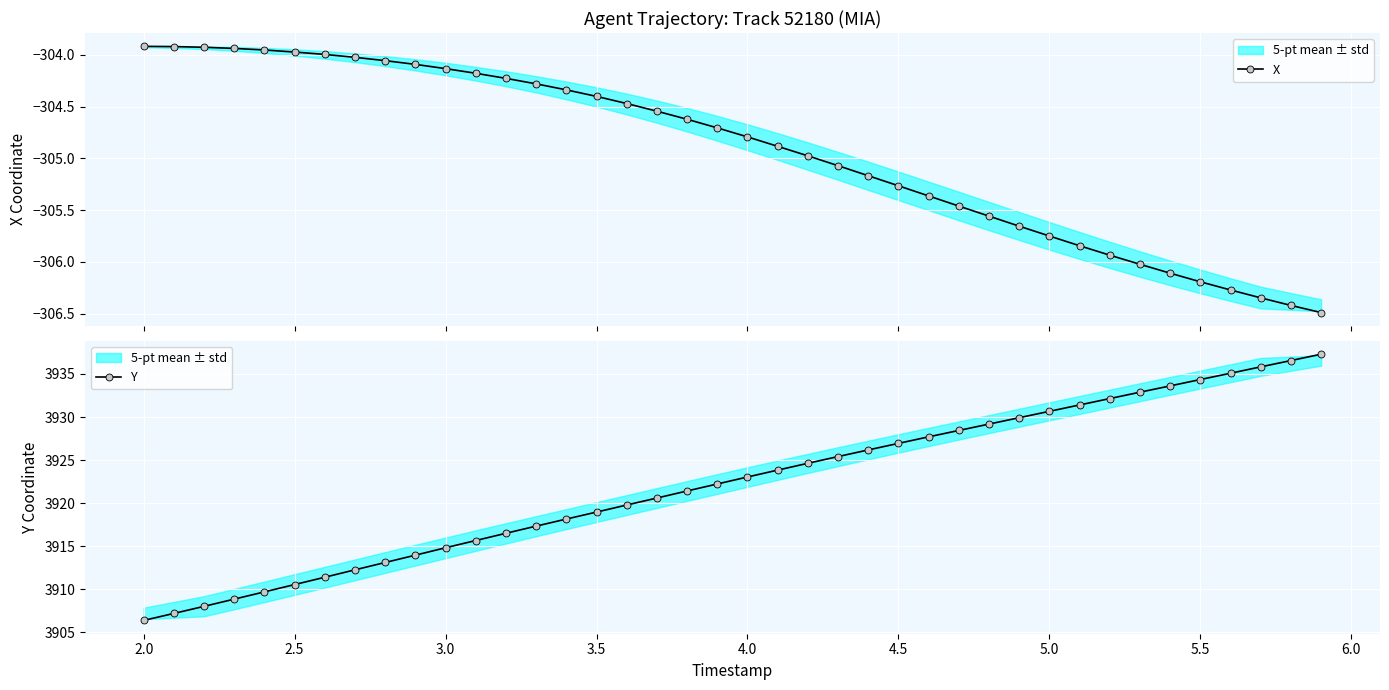

The value of Y at 2.5 is 3910.6. True or false?

True